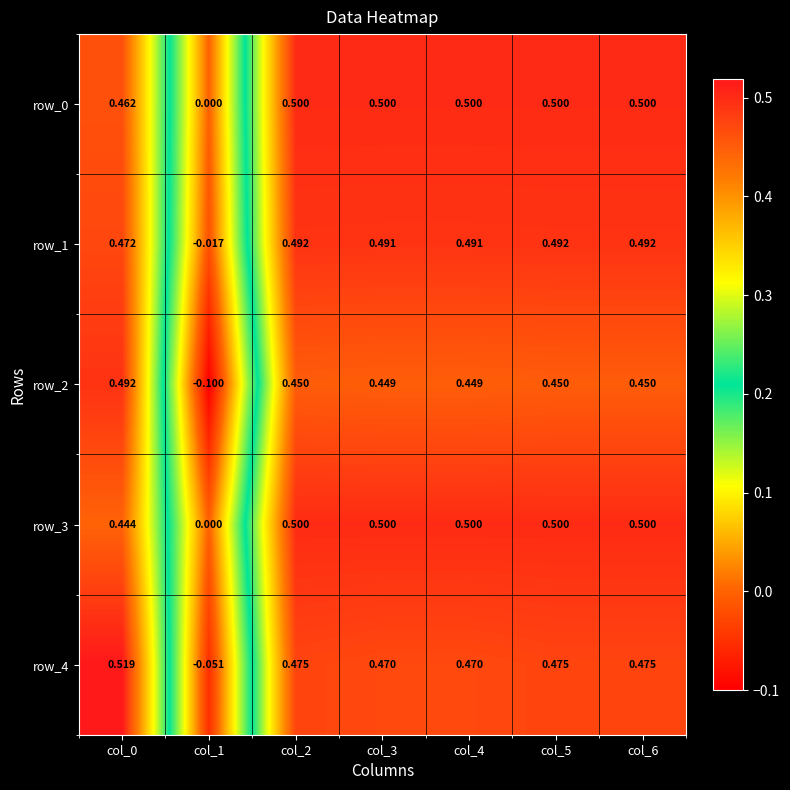

At how many categories does at least one series exceed 0?

6